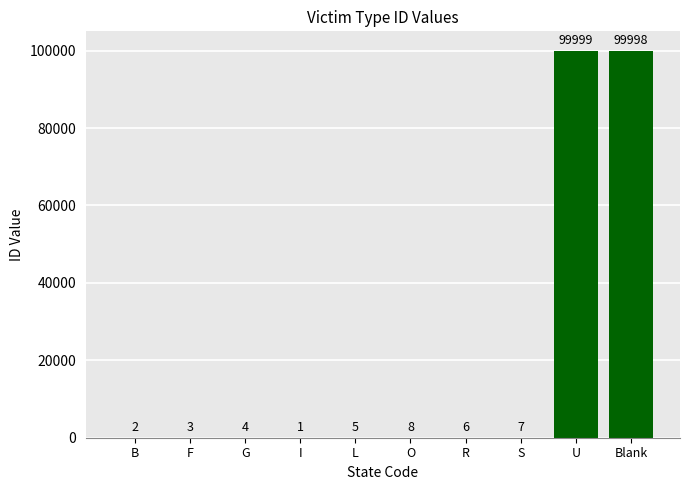

True or false: the data shows 8 at O.

True